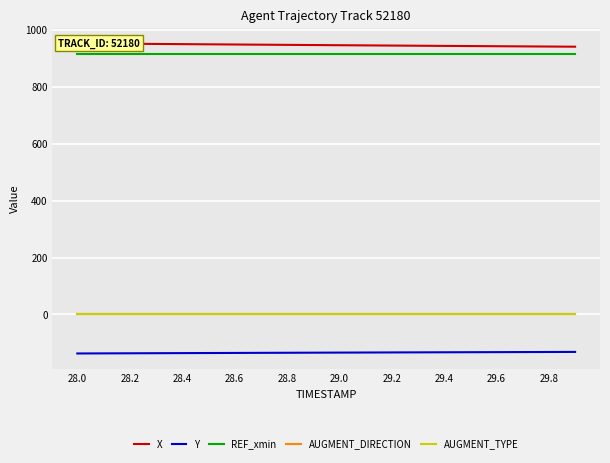

What is the maximum value for Y?

-131.6